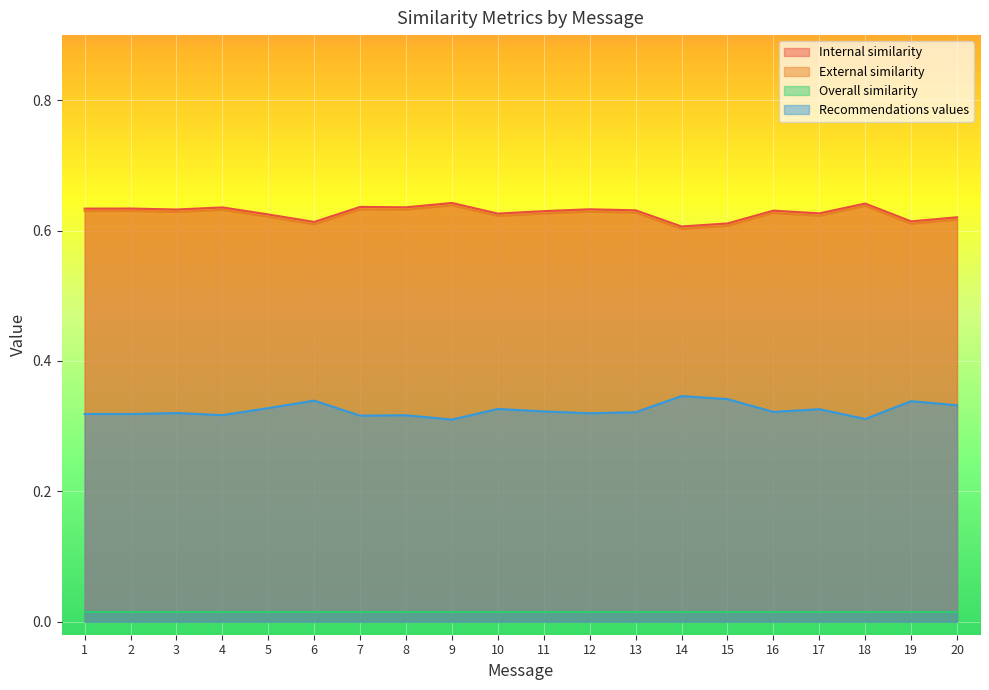

What is the sum of the Internal similarity values at 5 and 12?

1.3